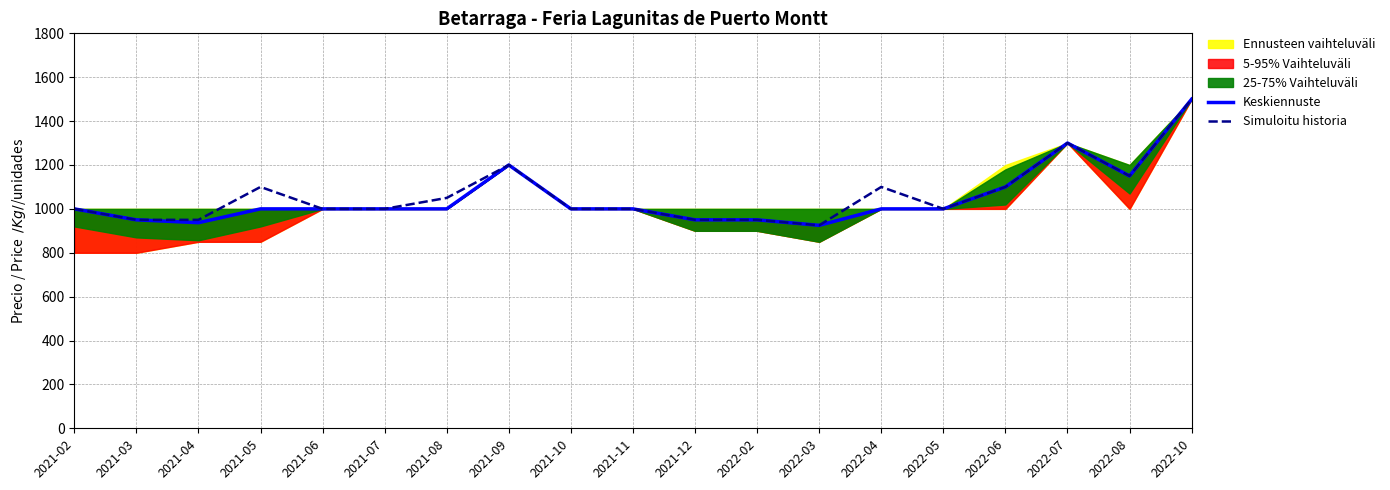

What is the approximate value of Keskiennuste at 2022-08?

1150